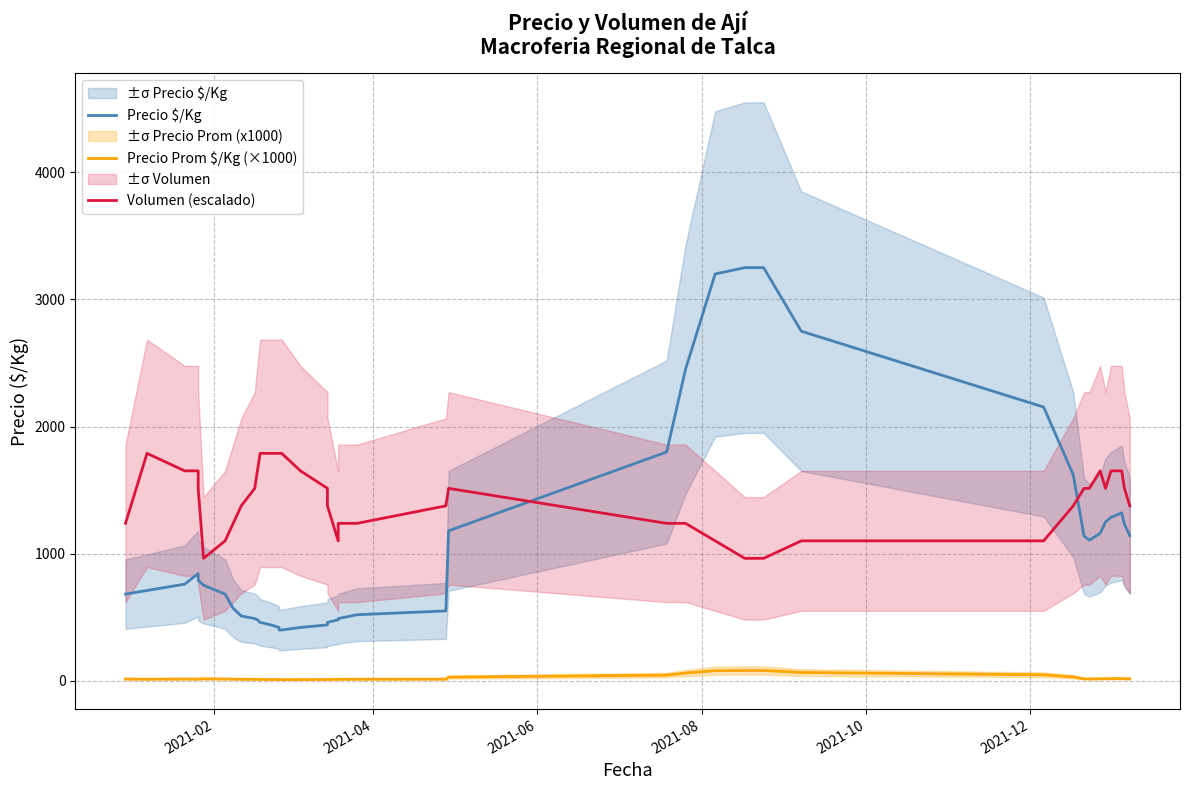

The value of Precio $/Kg at 36 is 2308.1. True or false?

False